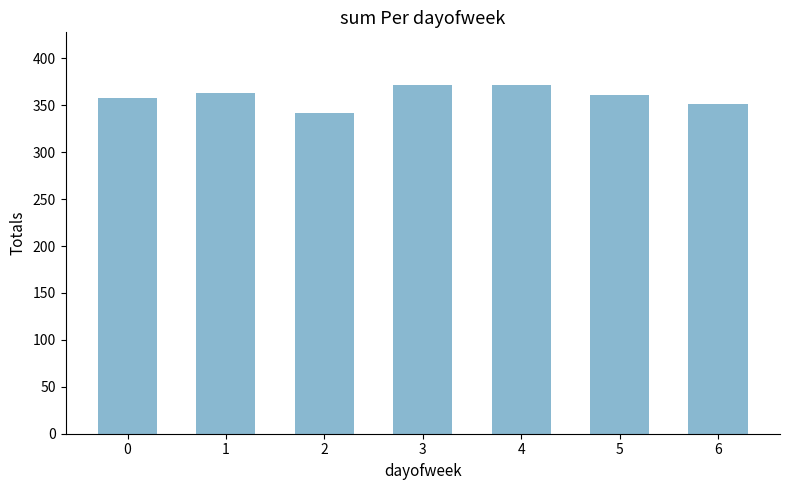

What is the smallest value displayed?

342